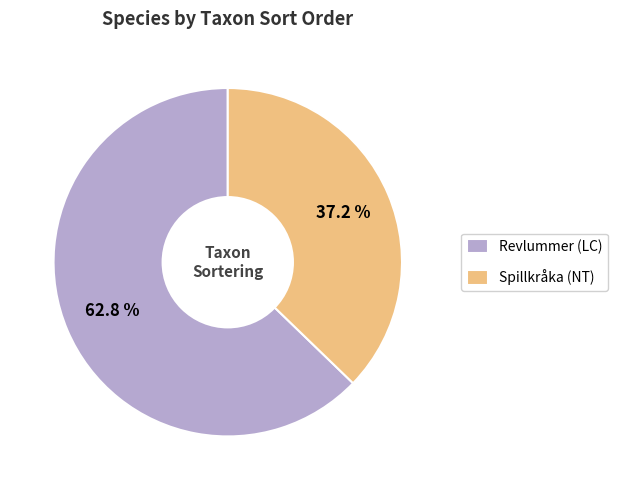

To the nearest percent, what is the average slice percentage?

50%